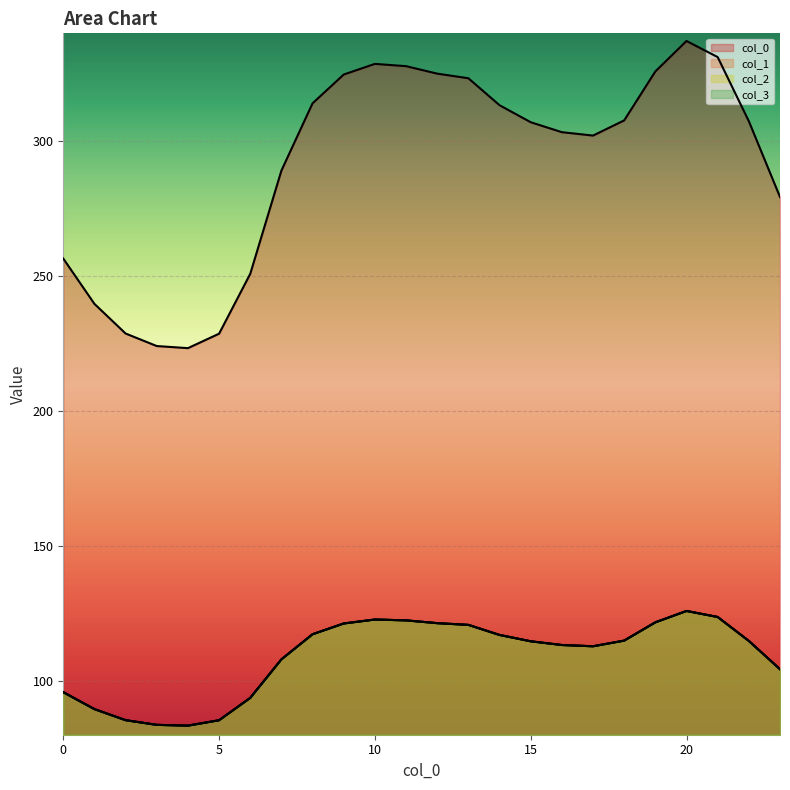

Which label corresponds to the largest value in the chart?

20